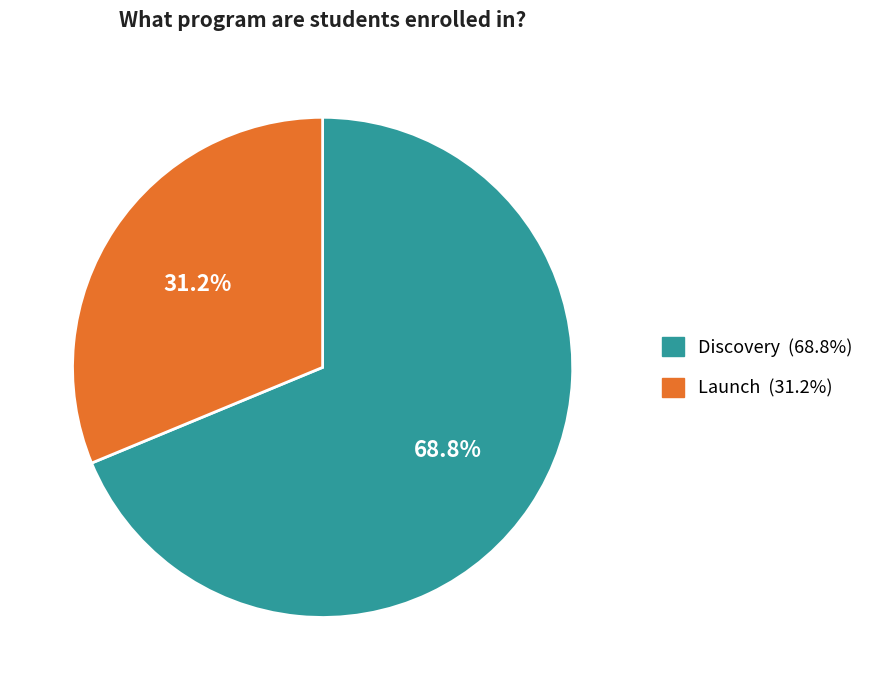

What is the total percentage of Launch and Discovery?

100.0%